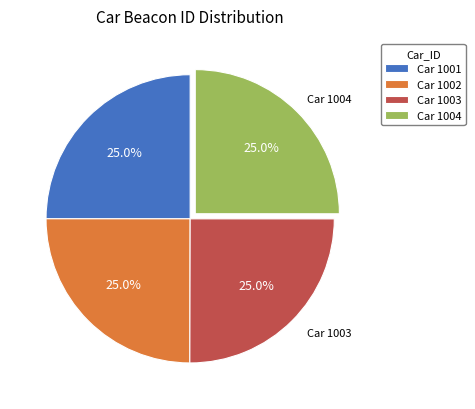

Count the number of slices in the pie.

4